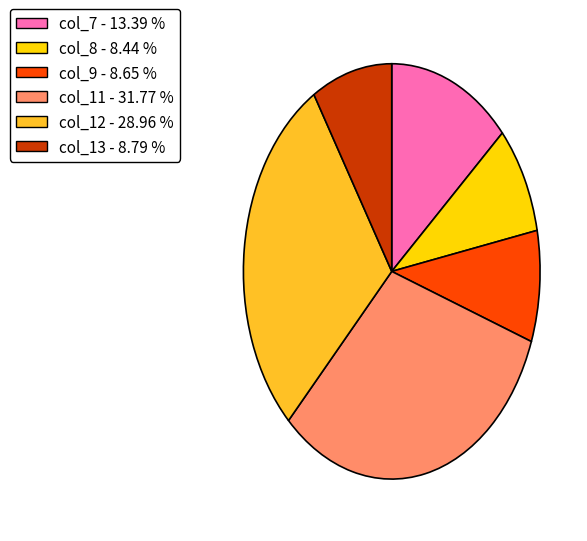

Is there any slice that represents more than half of the pie?

No